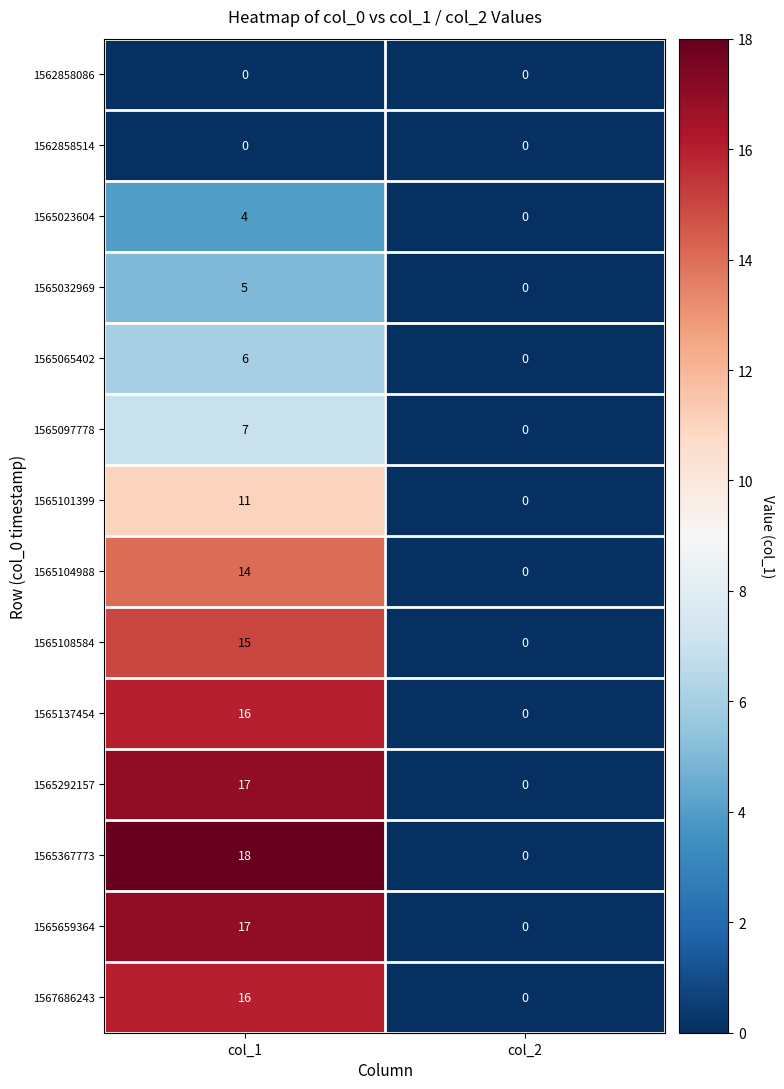

Between col_1 and col_2, which series saw the biggest shift?

1565367773